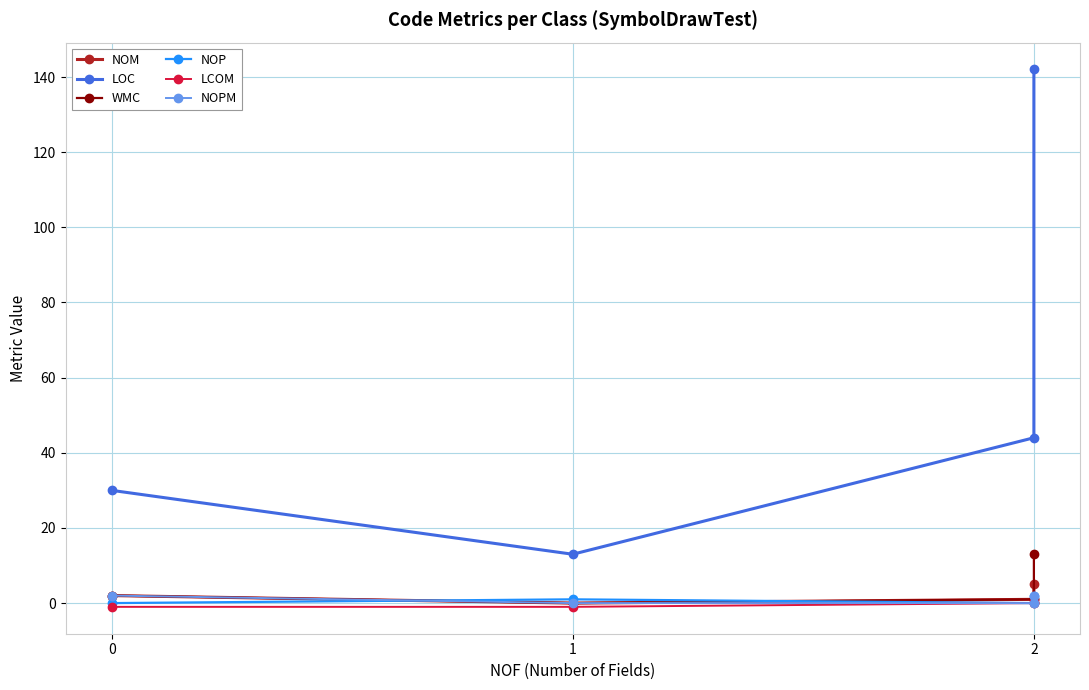

What is the difference between the maximum and minimum values in the LOC series?

129.0